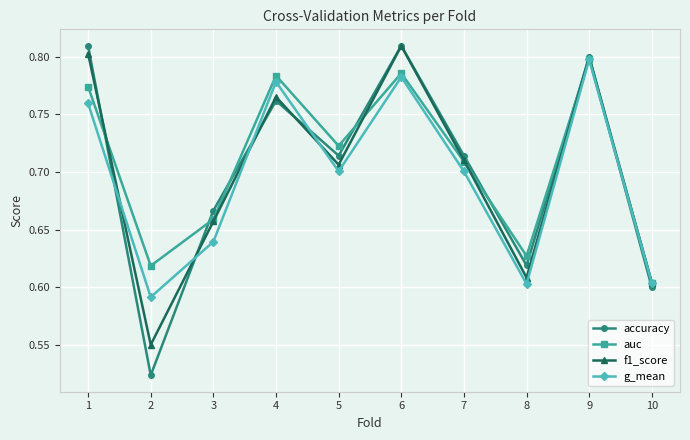

True or false: f1_score and g_mean cross at least once.

True